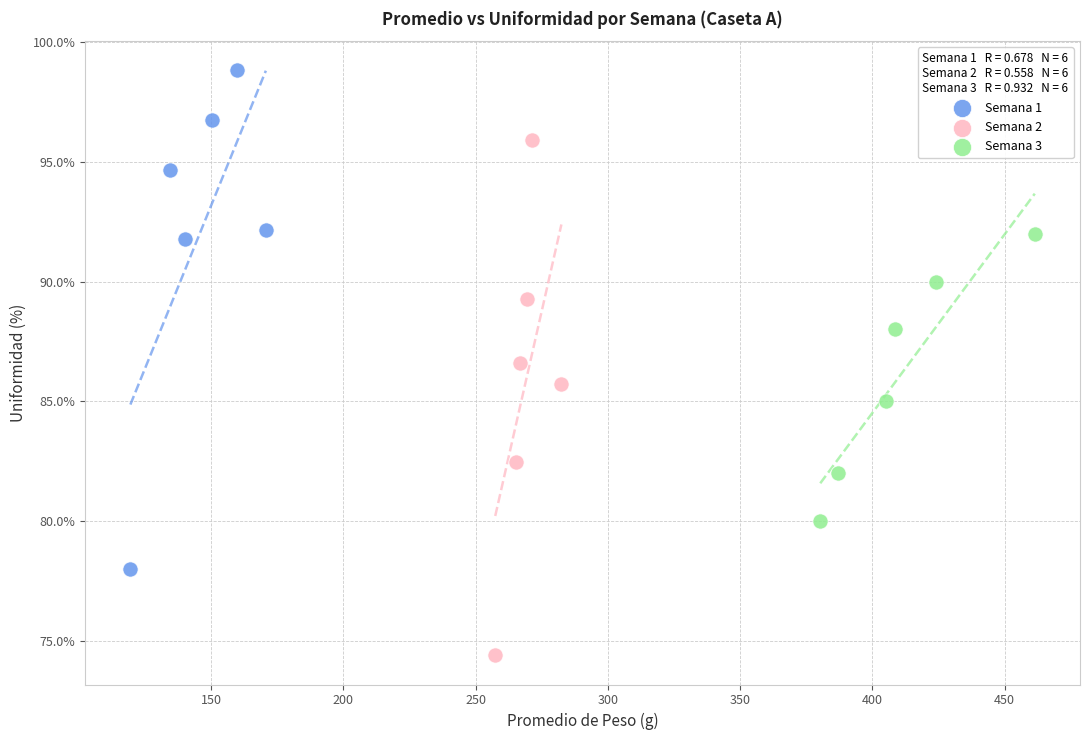

Which series has the widest spread of Y values?

Semana 2